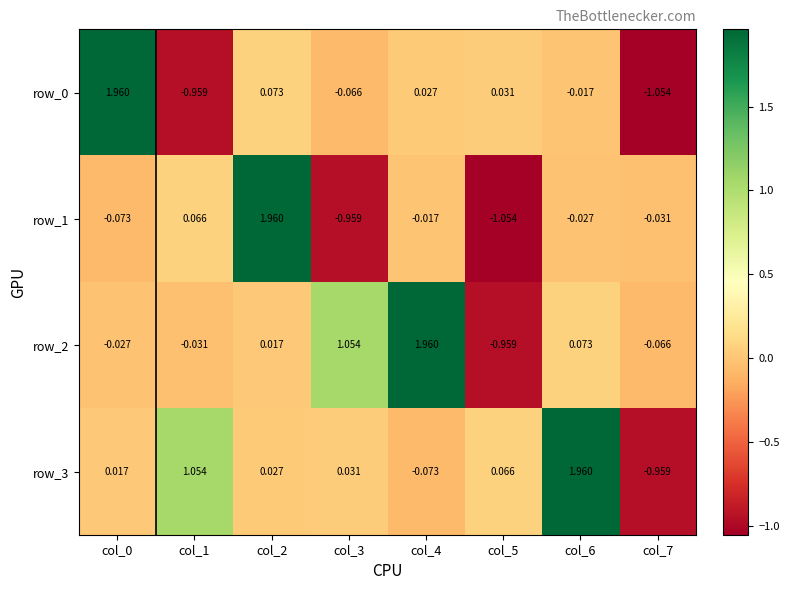

Is it true that row_2 equals 0.0 at col_6?

False